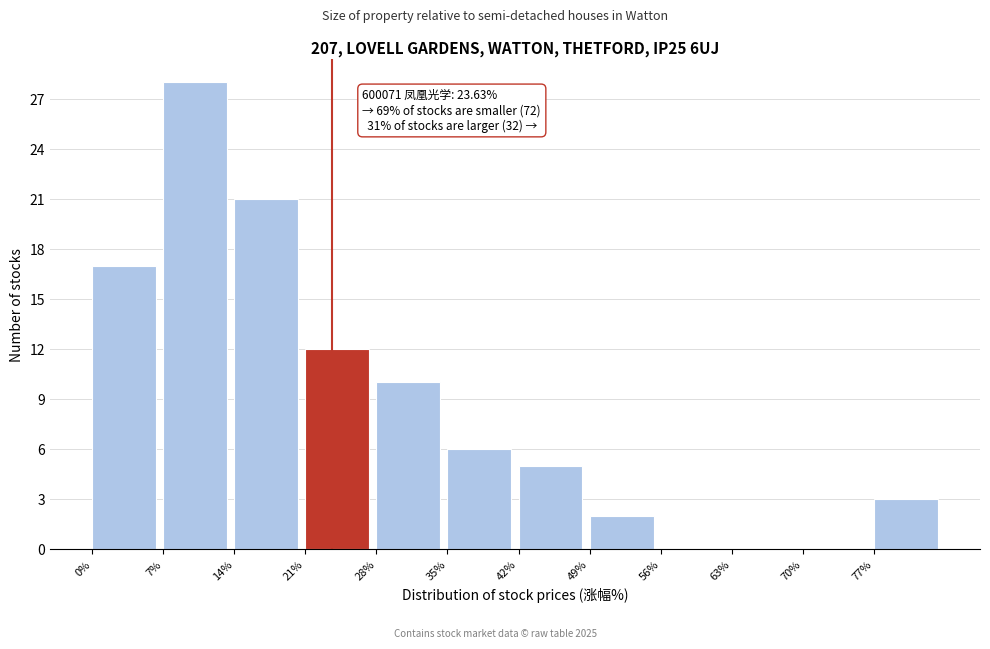

Over which range of the x-axis is the bar tallest?

7 to 14